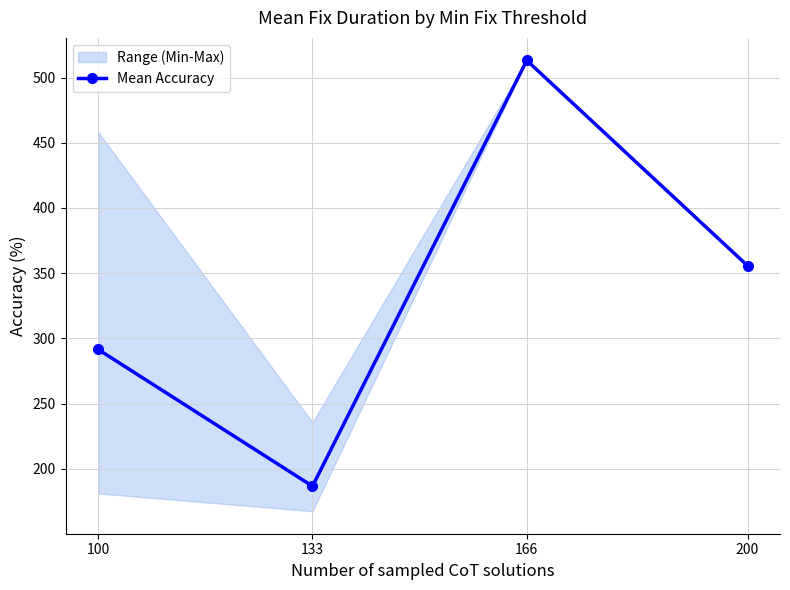

Between 200 and 133, which is larger?

200